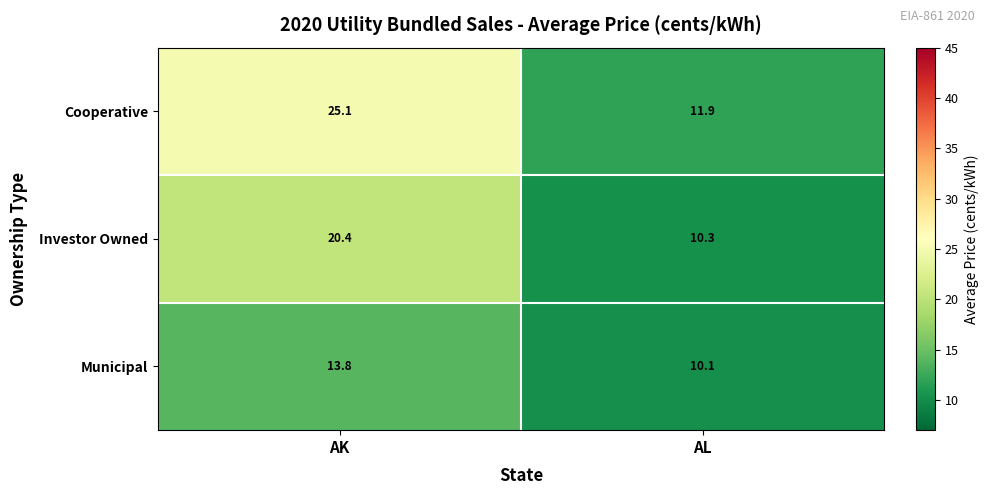

Is it true that Cooperative equals 6.9 at AL?

False